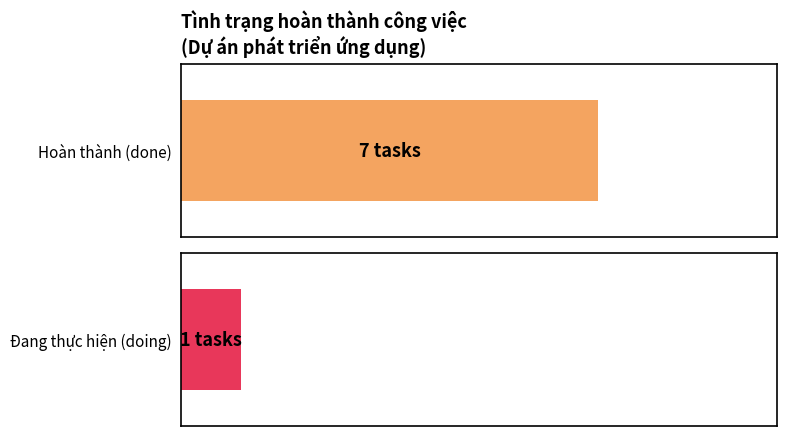

What is the approximate value of doing at Chức năng?

1